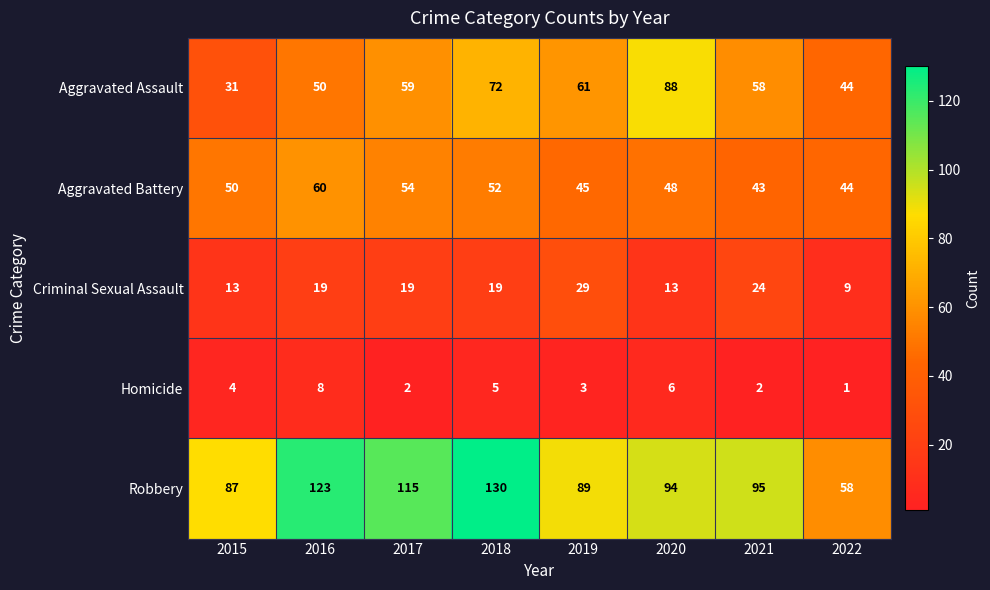

True or false: Aggravated Assault has a value of 99 at 2017.

False